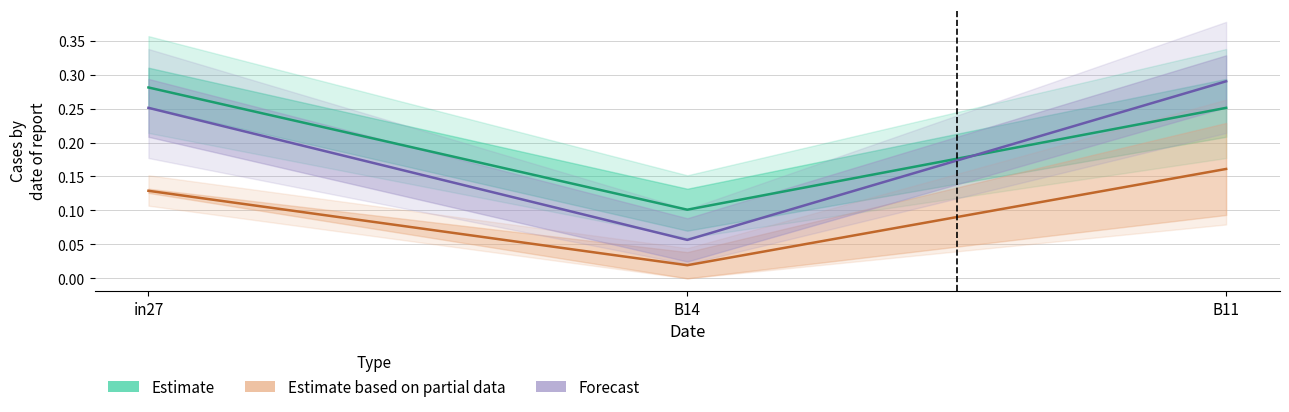

Where is Forecast nearest to the value 0?

B14